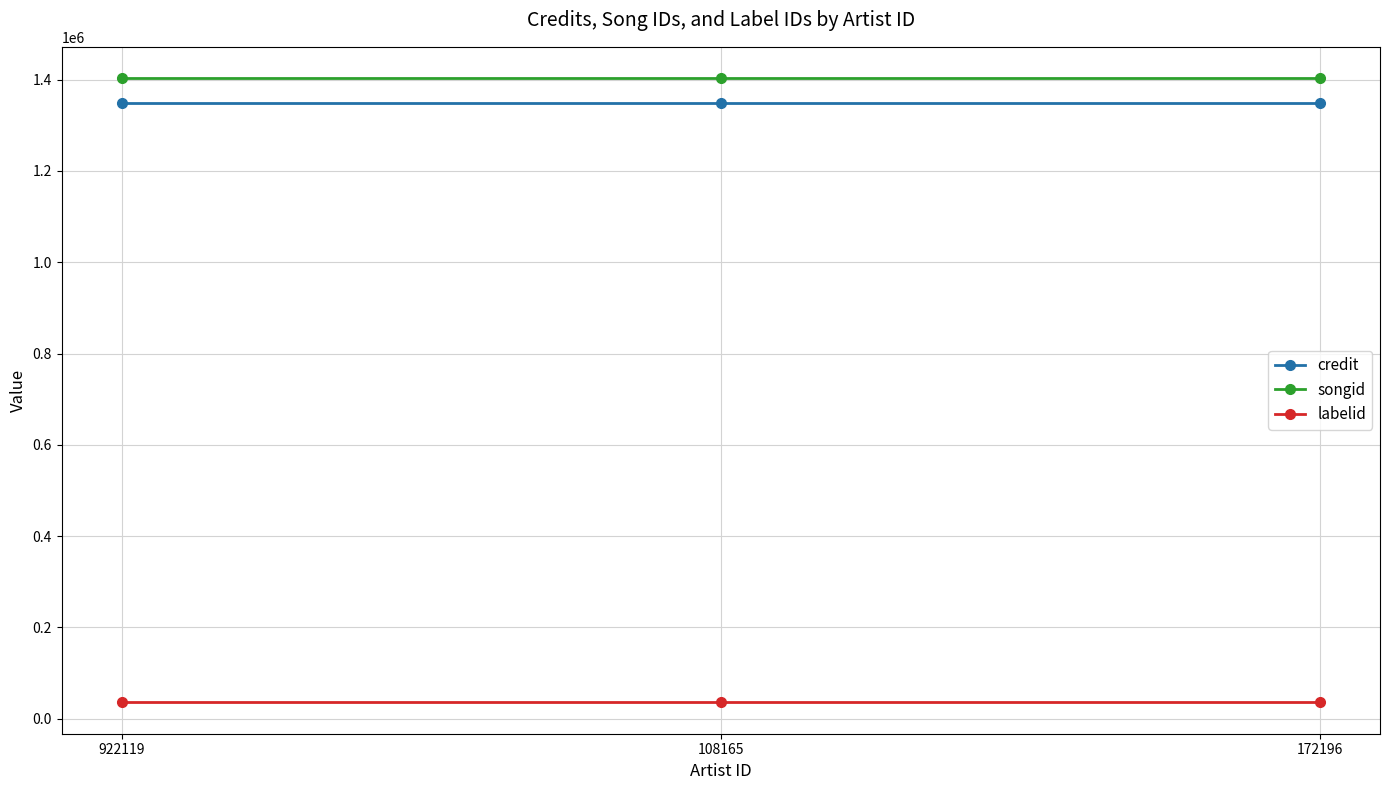

How many data points does each series have?

3